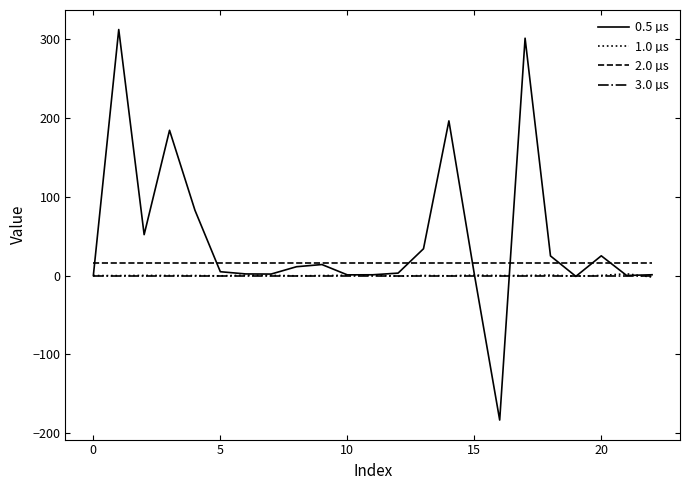

Which series has the widest spread of values?

0.5 µs